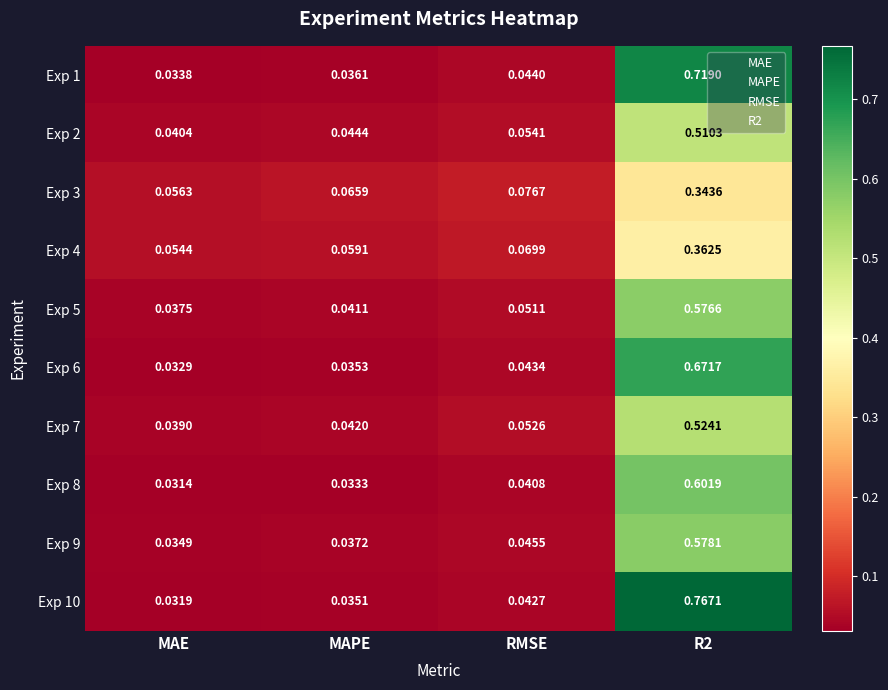

At which label is Exp 2 closest to 0?

MAE